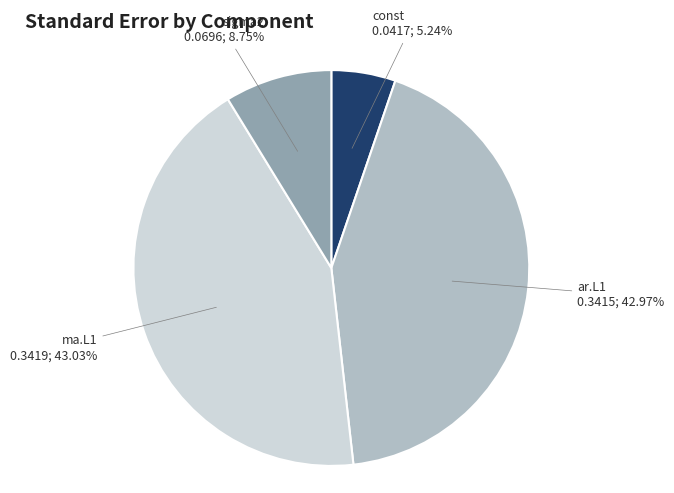

True or false: sigma2 accounts for 9% of the total.

True